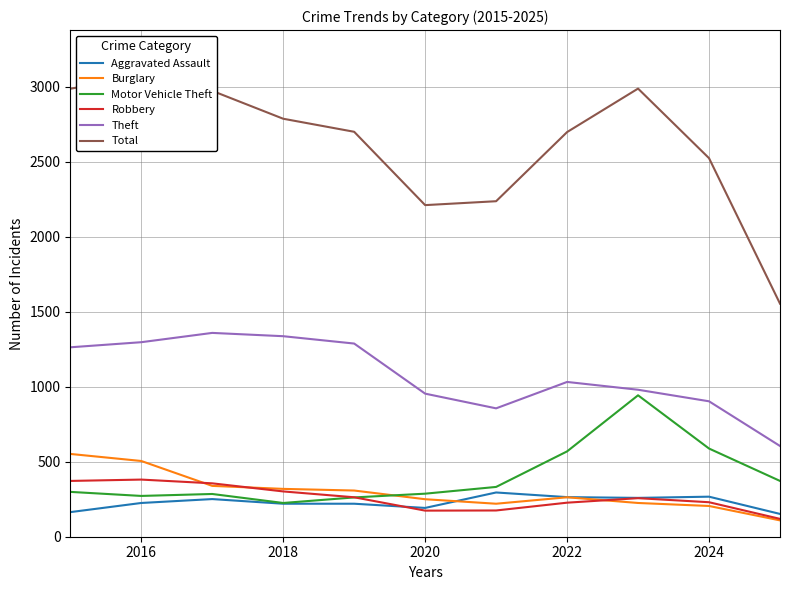

How many interior local valleys does the Total series have?

1